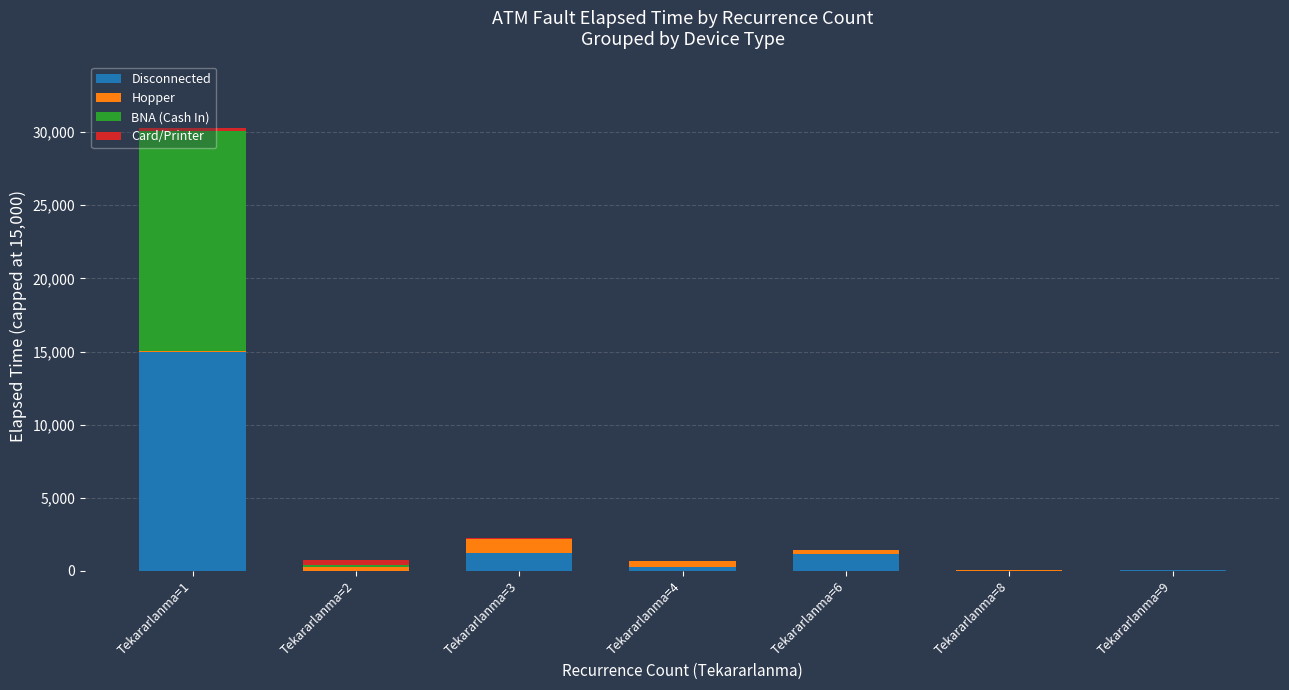

Which category has the highest value in the Disconnected series?

Tekararlanma=1